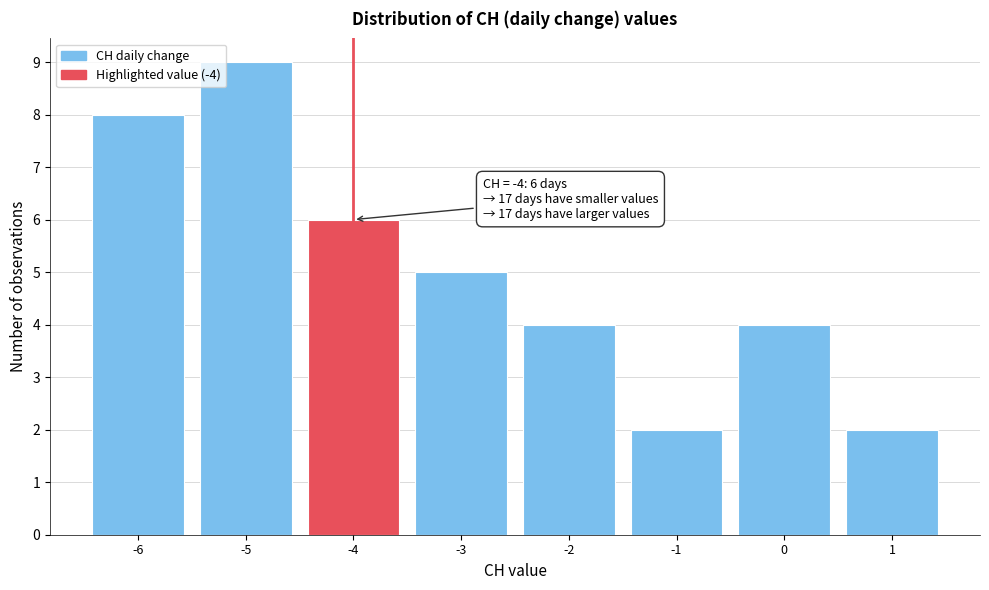

Which range on the x-axis has the tallest bar?

-5.5 to -4.5